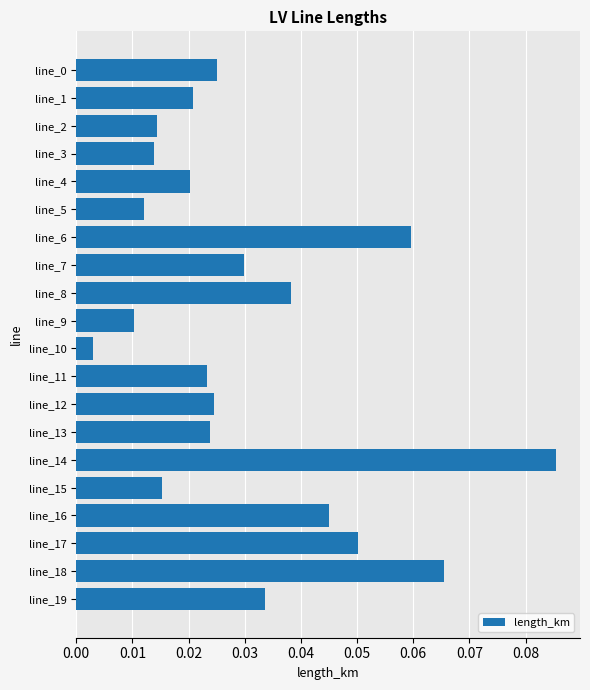

Does the chart contain any negative values?

No